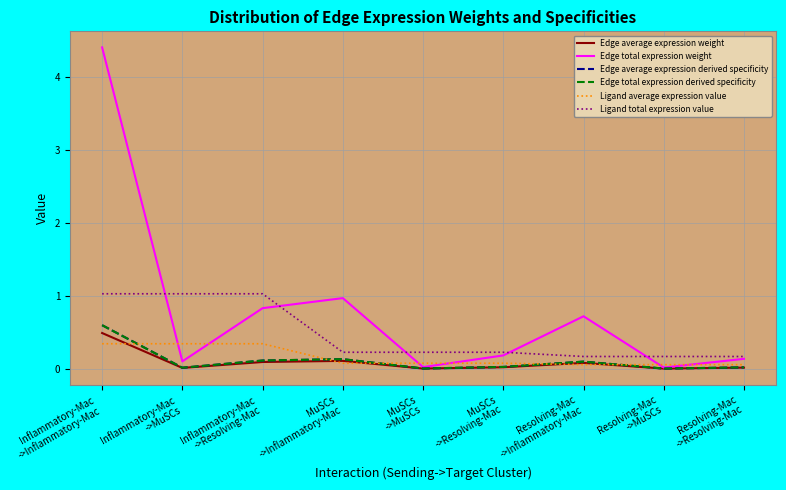

Reading left to right, transcribe all the data shown in this chart.

Edge average expression weight: Inflammatory-Mac
->Inflammatory-Mac=0.5	Inflammatory-Mac
->MuSCs=0.0	Inflammatory-Mac
->Resolving-Mac=0.1	MuSCs
->Inflammatory-Mac=0.1	MuSCs
->MuSCs=0.0	MuSCs
->Resolving-Mac=0.0	Resolving-Mac
->Inflammatory-Mac=0.1	Resolving-Mac
->MuSCs=0.0	Resolving-Mac
->Resolving-Mac=0.0
Edge total expression weight: Inflammatory-Mac
->Inflammatory-Mac=4.4	Inflammatory-Mac
->MuSCs=0.1	Inflammatory-Mac
->Resolving-Mac=0.8	MuSCs
->Inflammatory-Mac=1.0	MuSCs
->MuSCs=0.0	MuSCs
->Resolving-Mac=0.2	Resolving-Mac
->Inflammatory-Mac=0.7	Resolving-Mac
->MuSCs=0.0	Resolving-Mac
->Resolving-Mac=0.1
Edge average expression derived specificity: Inflammatory-Mac
->Inflammatory-Mac=0.6	Inflammatory-Mac
->MuSCs=0.0	Inflammatory-Mac
->Resolving-Mac=0.1	MuSCs
->Inflammatory-Mac=0.1	MuSCs
->MuSCs=0.0	MuSCs
->Resolving-Mac=0.0	Resolving-Mac
->Inflammatory-Mac=0.1	Resolving-Mac
->MuSCs=0.0	Resolving-Mac
->Resolving-Mac=0.0
Edge total expression derived specificity: Inflammatory-Mac
->Inflammatory-Mac=0.6	Inflammatory-Mac
->MuSCs=0.0	Inflammatory-Mac
->Resolving-Mac=0.1	MuSCs
->Inflammatory-Mac=0.1	MuSCs
->MuSCs=0.0	MuSCs
->Resolving-Mac=0.0	Resolving-Mac
->Inflammatory-Mac=0.1	Resolving-Mac
->MuSCs=0.0	Resolving-Mac
->Resolving-Mac=0.0
Ligand average expression value: Inflammatory-Mac
->Inflammatory-Mac=0.3	Inflammatory-Mac
->MuSCs=0.3	Inflammatory-Mac
->Resolving-Mac=0.3	MuSCs
->Inflammatory-Mac=0.1	MuSCs
->MuSCs=0.1	MuSCs
->Resolving-Mac=0.1	Resolving-Mac
->Inflammatory-Mac=0.1	Resolving-Mac
->MuSCs=0.1	Resolving-Mac
->Resolving-Mac=0.1
Ligand total expression value: Inflammatory-Mac
->Inflammatory-Mac=1.0	Inflammatory-Mac
->MuSCs=1.0	Inflammatory-Mac
->Resolving-Mac=1.0	MuSCs
->Inflammatory-Mac=0.2	MuSCs
->MuSCs=0.2	MuSCs
->Resolving-Mac=0.2	Resolving-Mac
->Inflammatory-Mac=0.2	Resolving-Mac
->MuSCs=0.2	Resolving-Mac
->Resolving-Mac=0.2